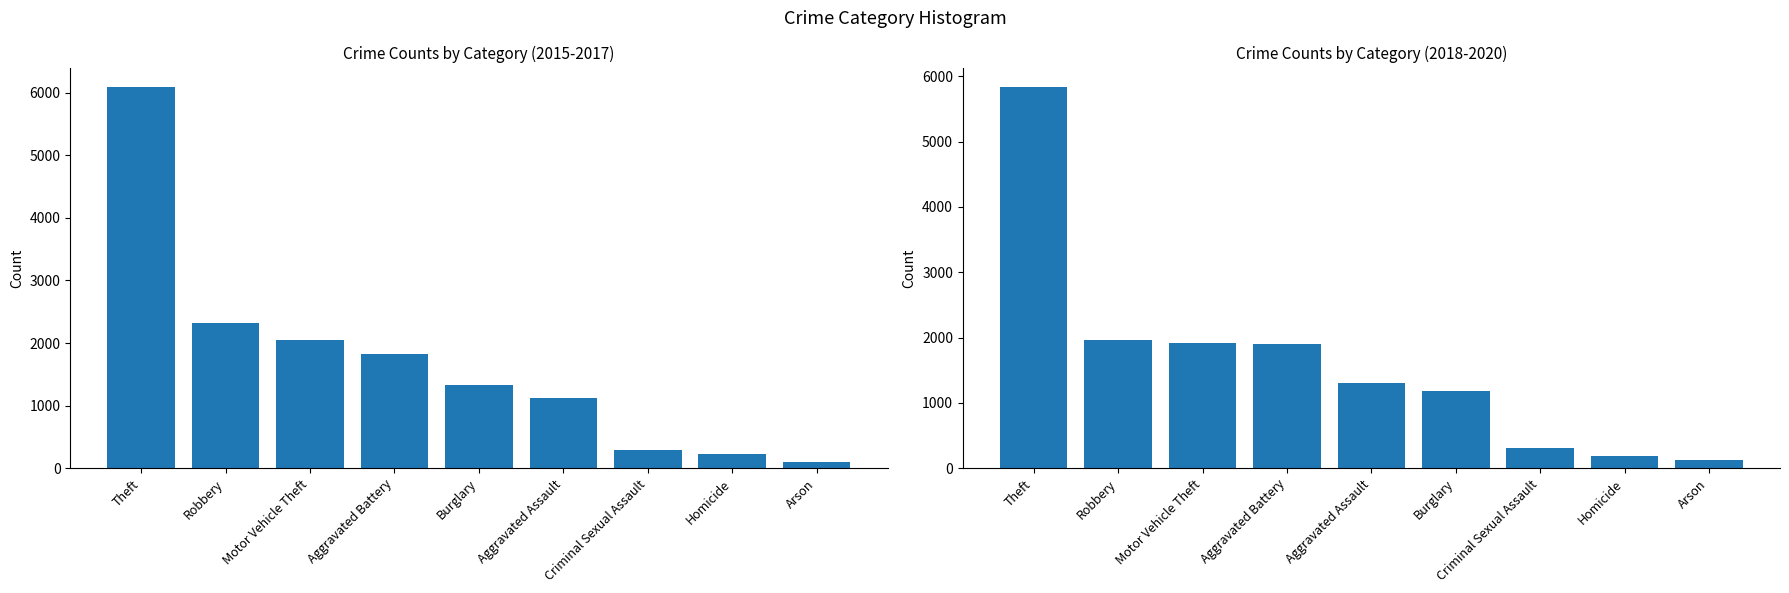

What is the difference between the maximum and minimum values in the 2018-2020 Total series?

5718